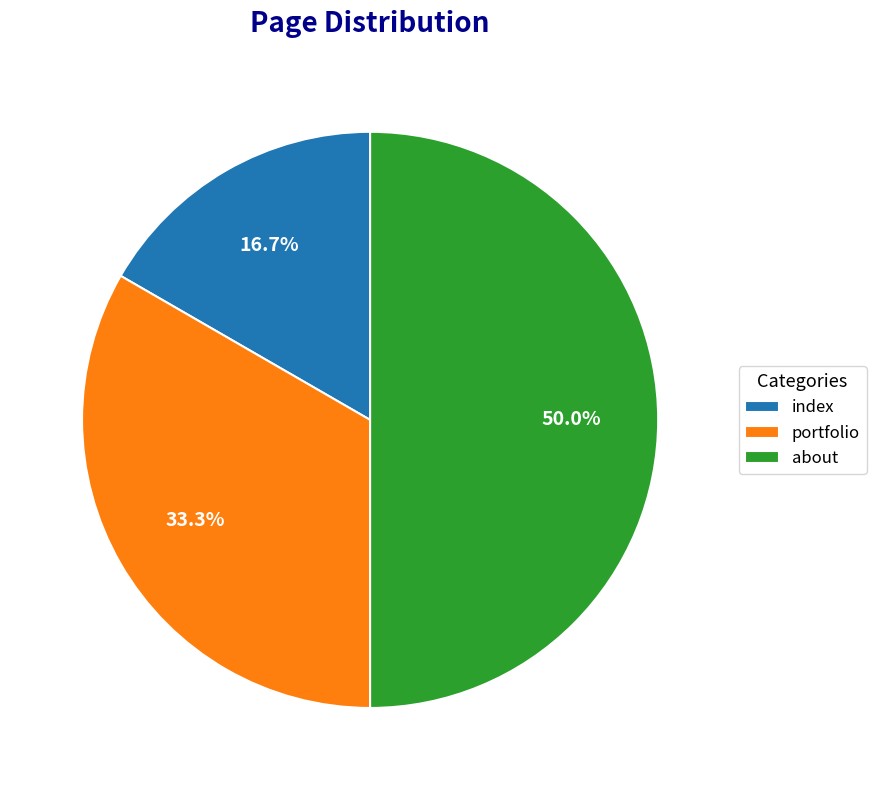

How many slices are in this pie chart?

3